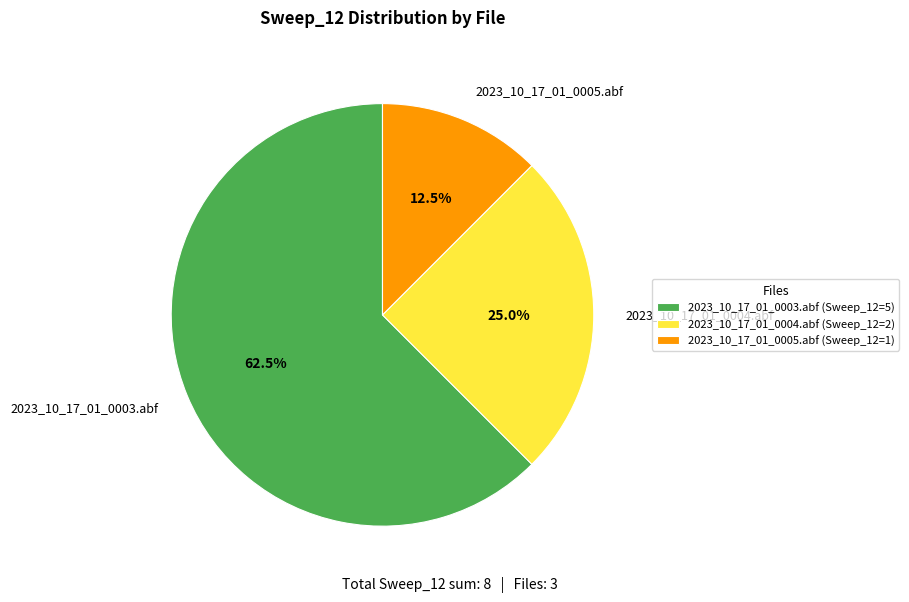

Count the number of slices in the pie.

3